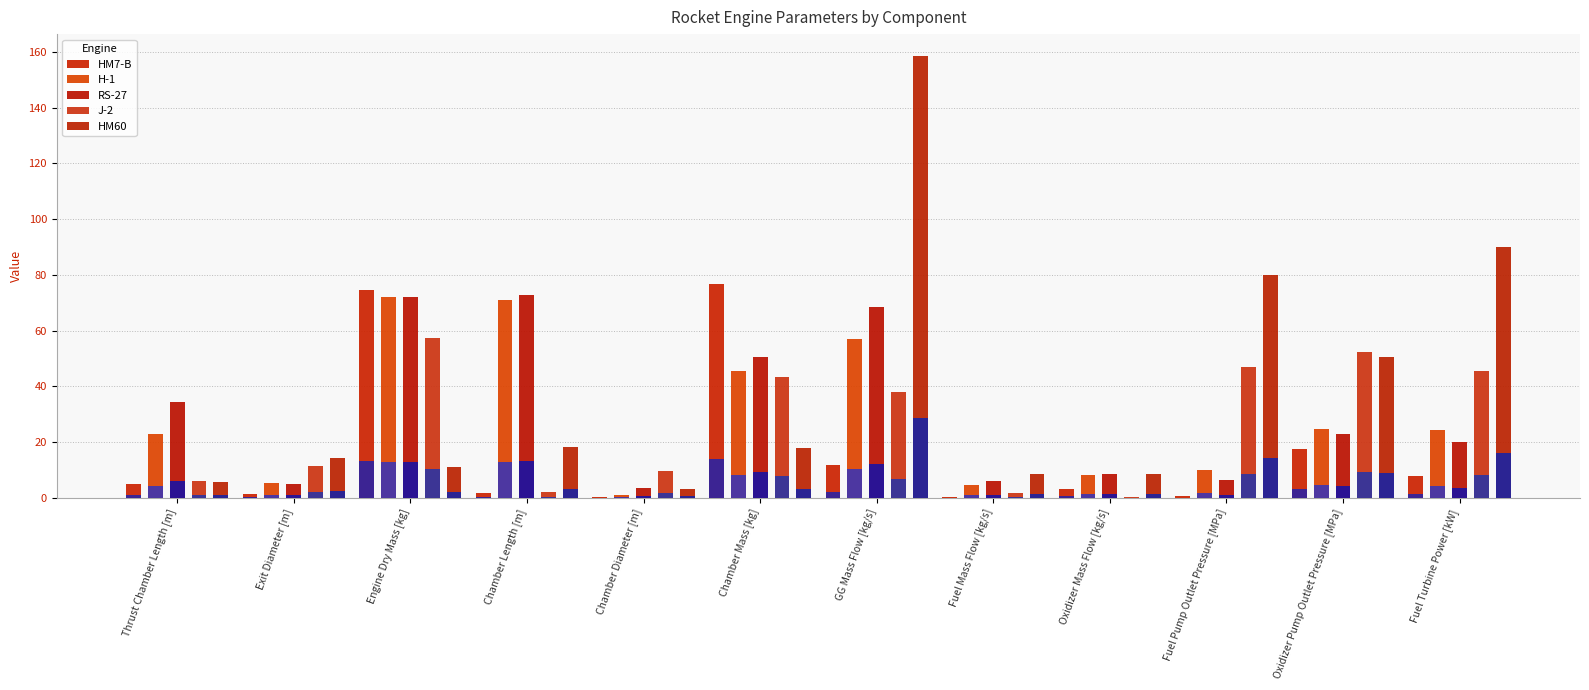

Which category has the lowest value in the HM60 series?

Chamber Diameter [m]